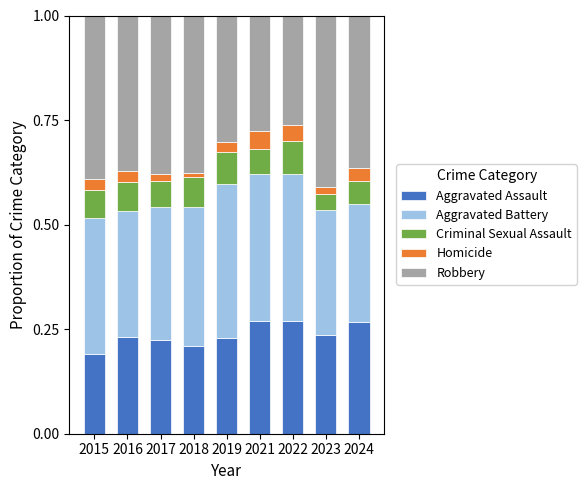

List the labels in order of Aggravated Assault value, largest first.

2022, 2021, 2024, 2023, 2016, 2019, 2017, 2018, 2015